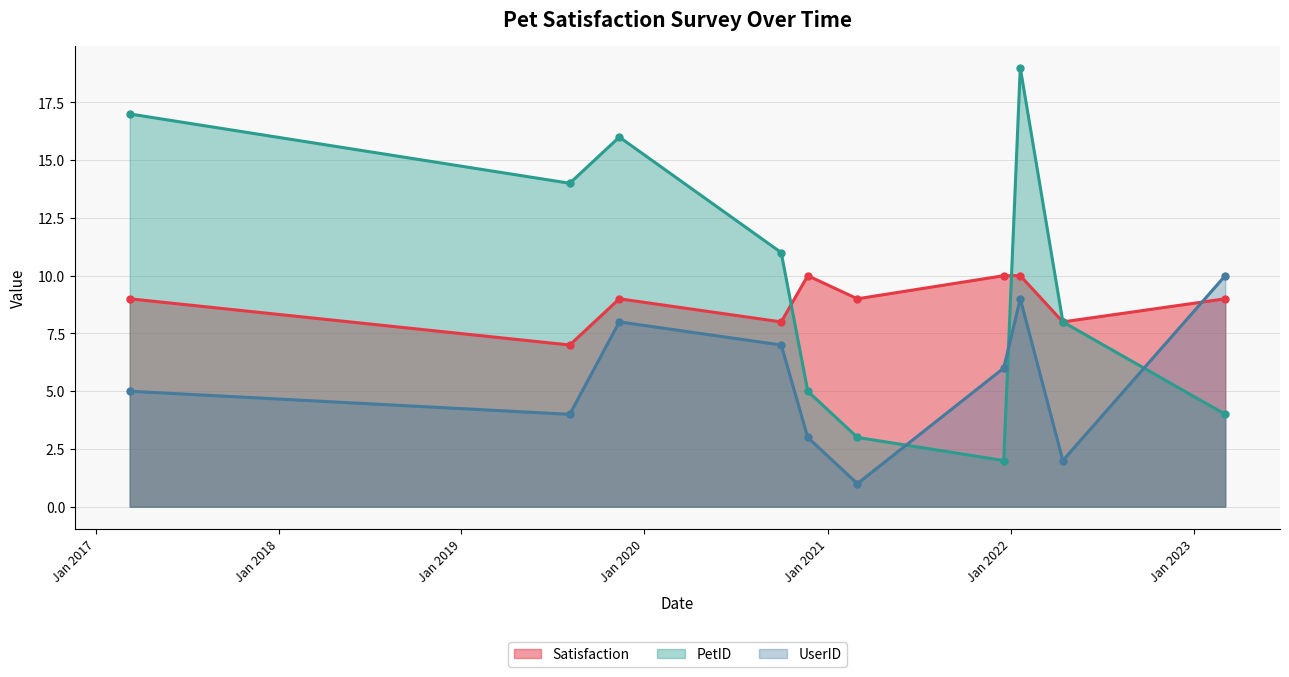

How many interior local valleys does the Satisfaction series have?

4